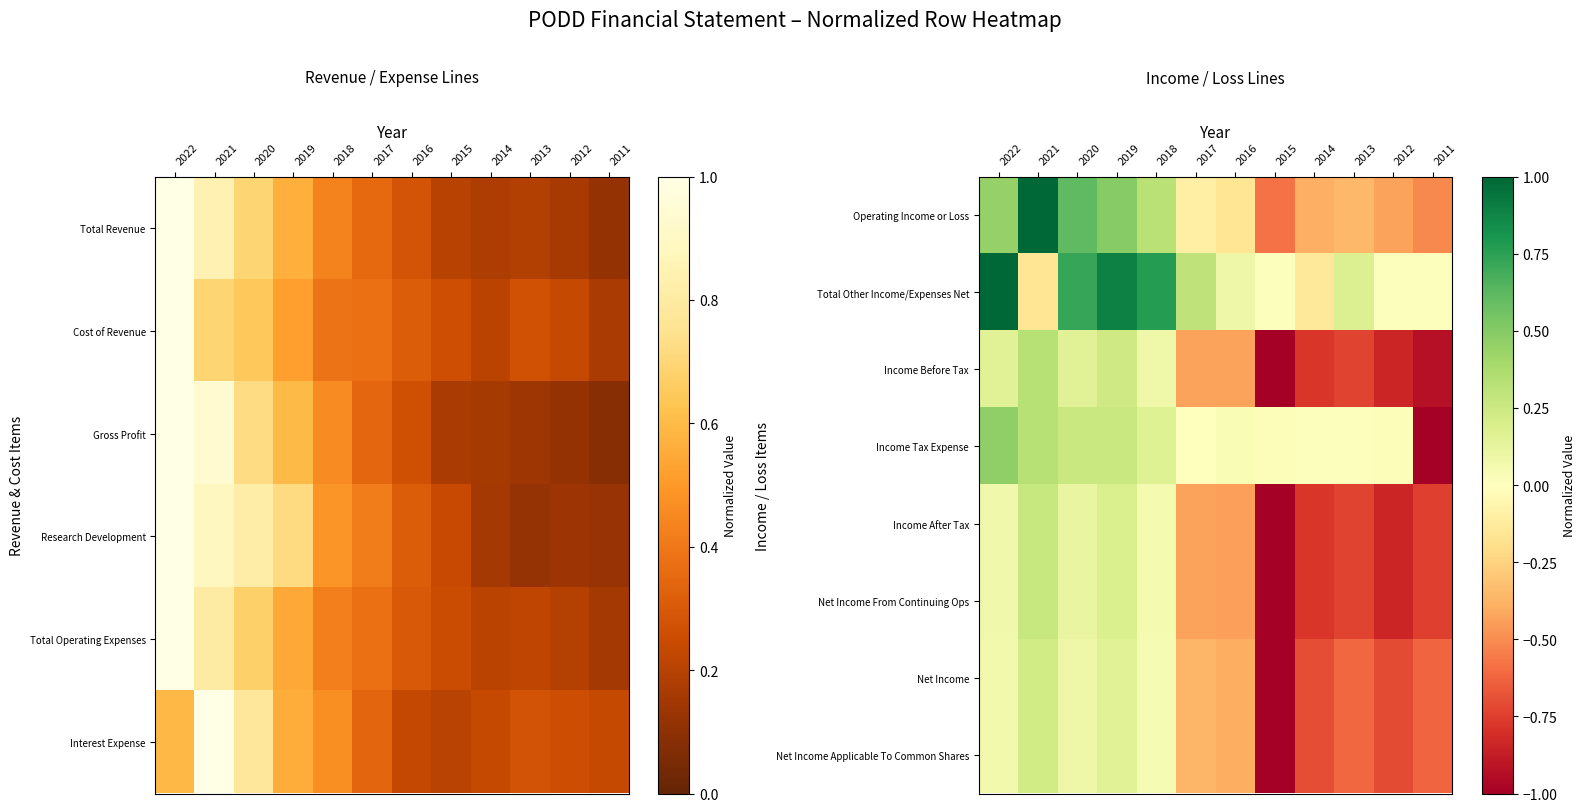

Where is Net Income nearest to the value 0?

2018